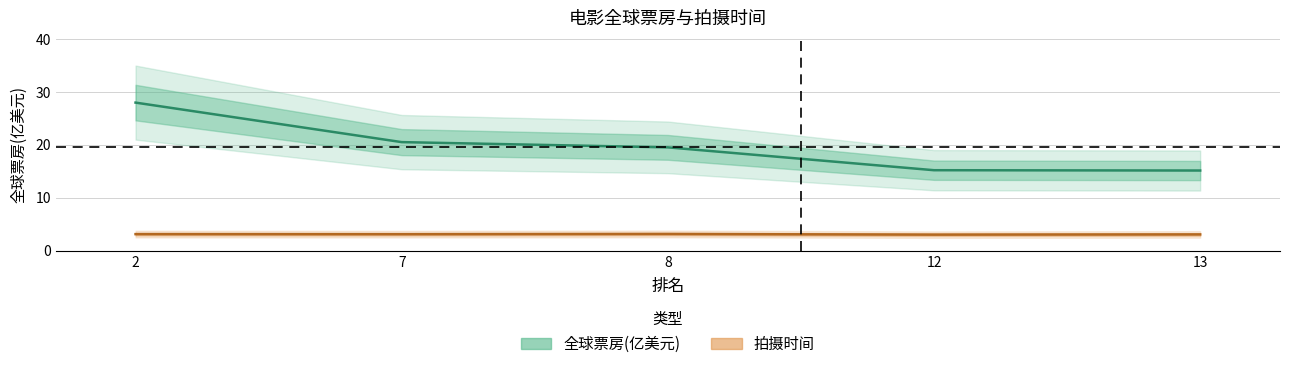

True or false: 拍摄时间 and 全球票房(亿美元) cross at least once.

False